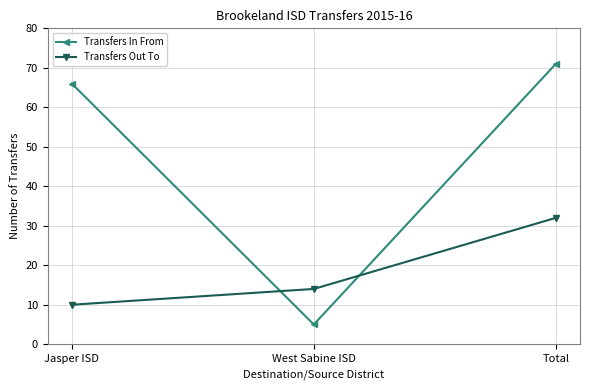

How many data points does each series have?

3